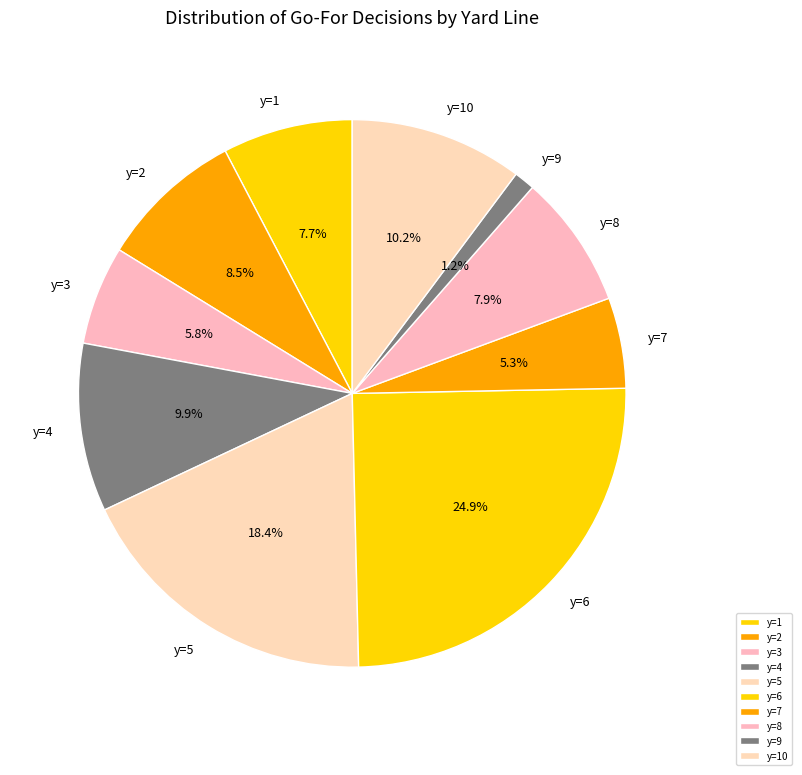

Is it true that y=3 is 18% of the pie?

False